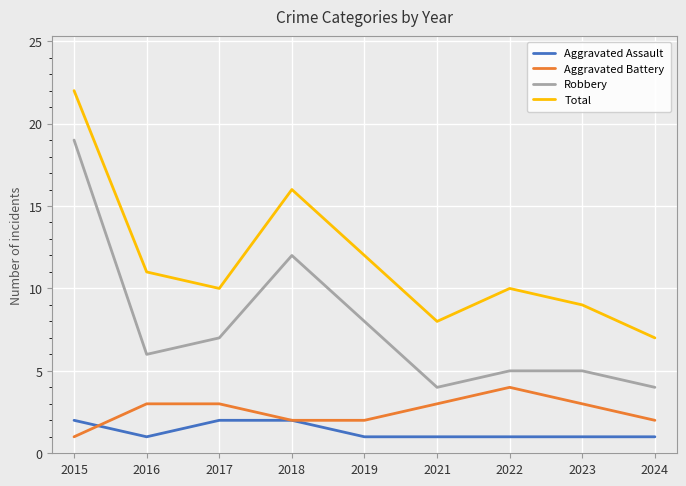

Is the value of Total at 2023 greater than the value of Aggravated Battery at 2022?

Yes